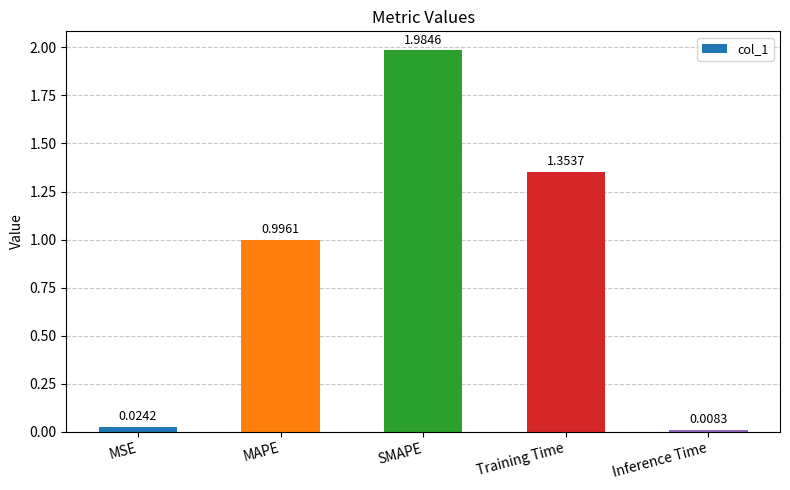

What position from the right is SMAPE?

3